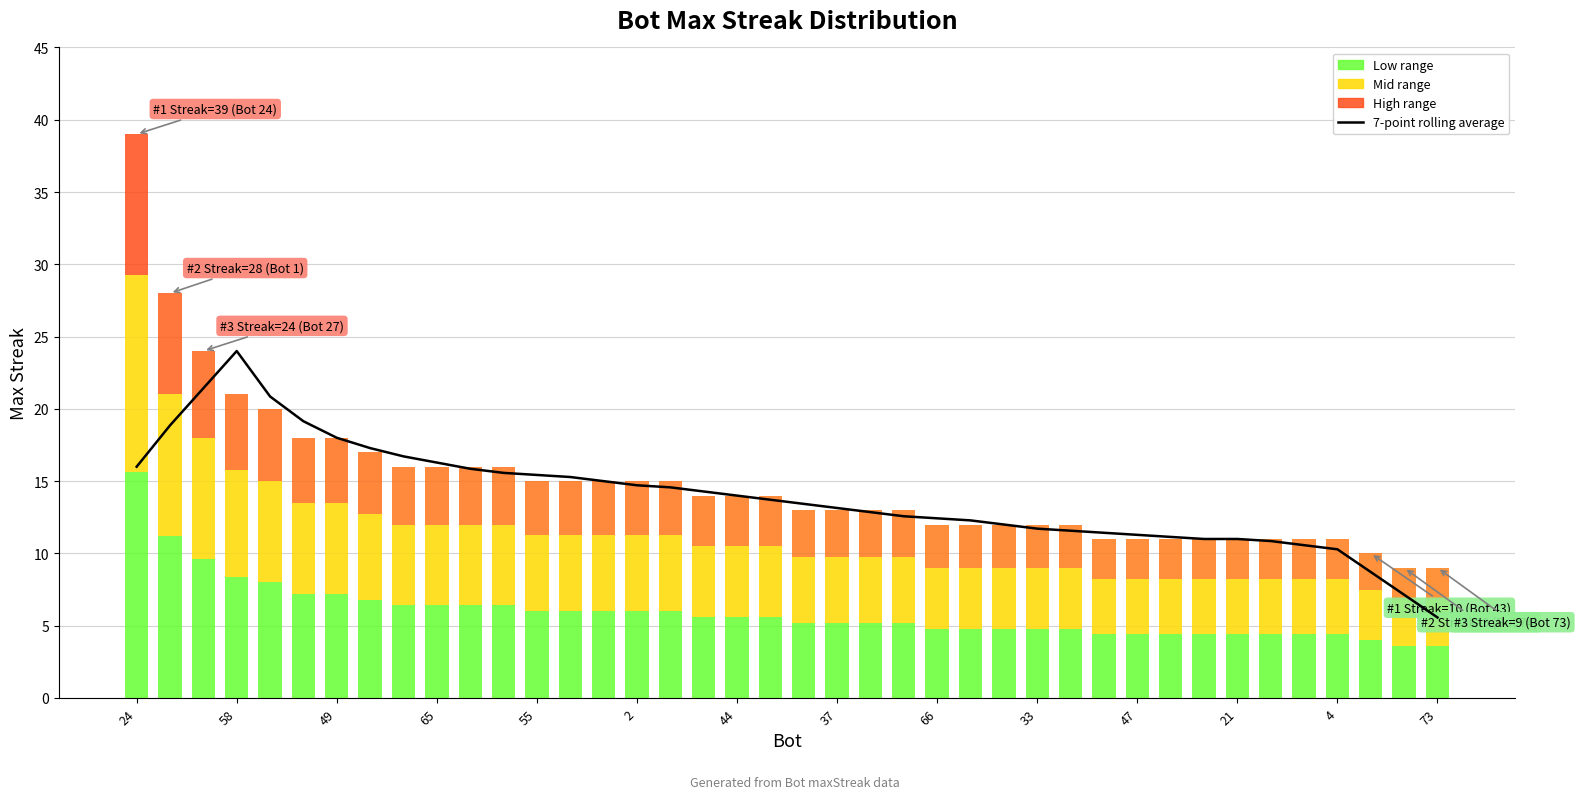

Reading right to left, transcribe all the data shown in this chart.

5.6	7.1	8.7	10.3	10.6	10.9	11.0	11.0	11.1	11.3	11.4	11.6	11.7	12.0	12.3	12.4	12.6	12.9	13.1	13.4	13.7	14.0	14.3	14.6	14.7	15.0	15.3	15.4	15.6	15.9	16.3	16.7	17.3	18.0	19.1	20.9	24.0	21.4	18.9	16.0